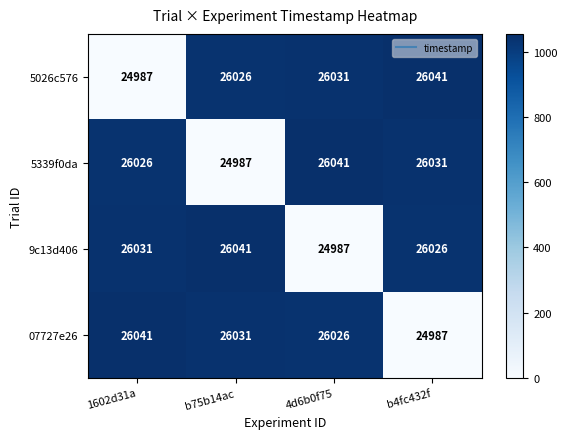

At how many categories does at least one series exceed 25339?

4